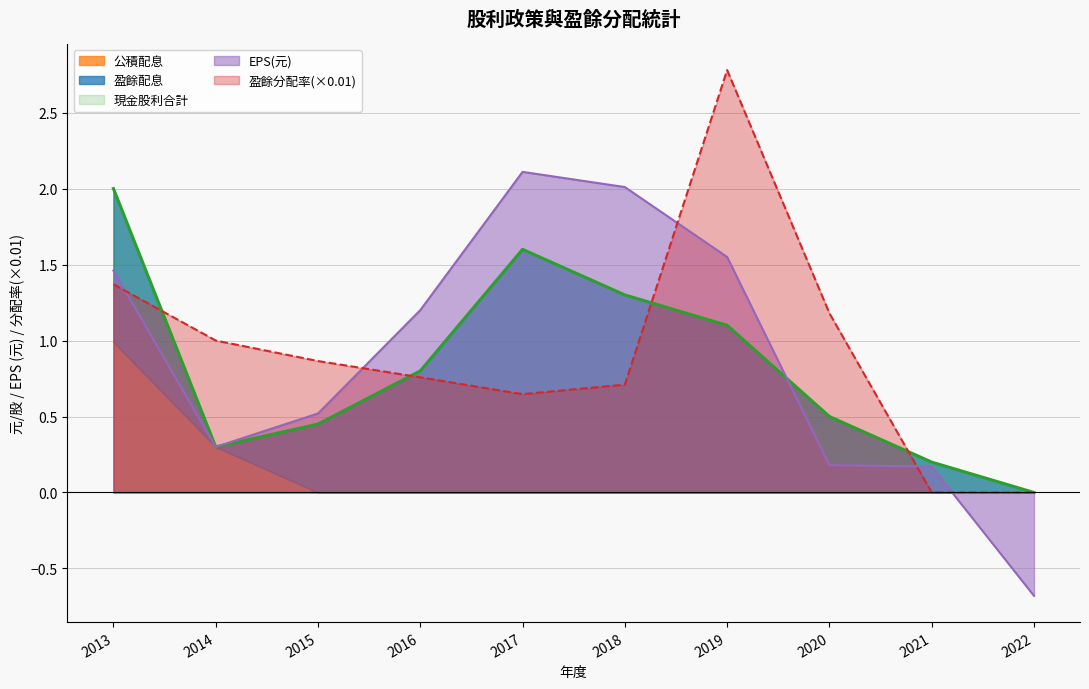

At which label does EPS(元) reach its peak?

2017